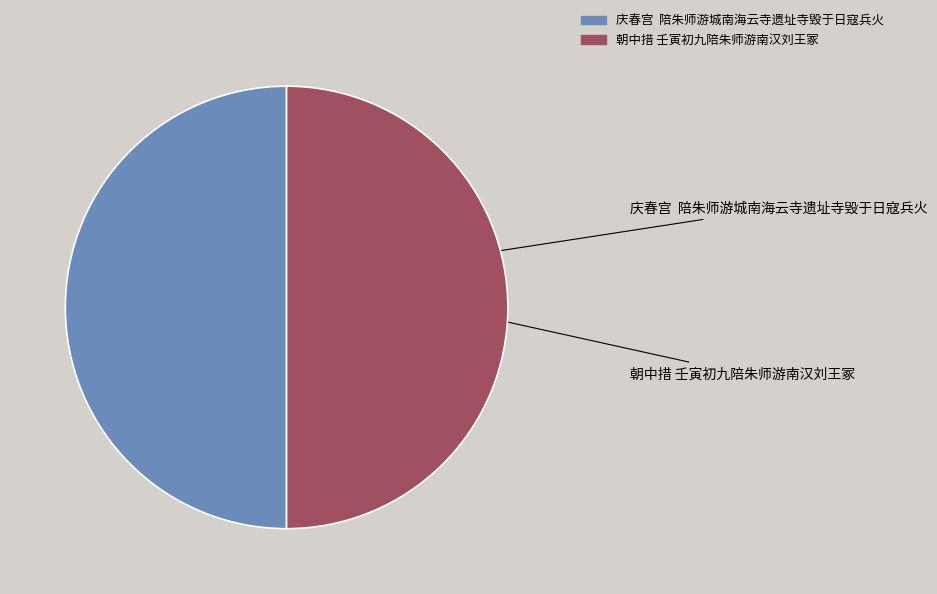

Approximately how many times larger is the value at 庆春宫 陪朱师游城南海云寺遗址寺毁于日寇兵火 compared to 朝中措 壬寅初九陪朱师游南汉刘王冢?

1.0